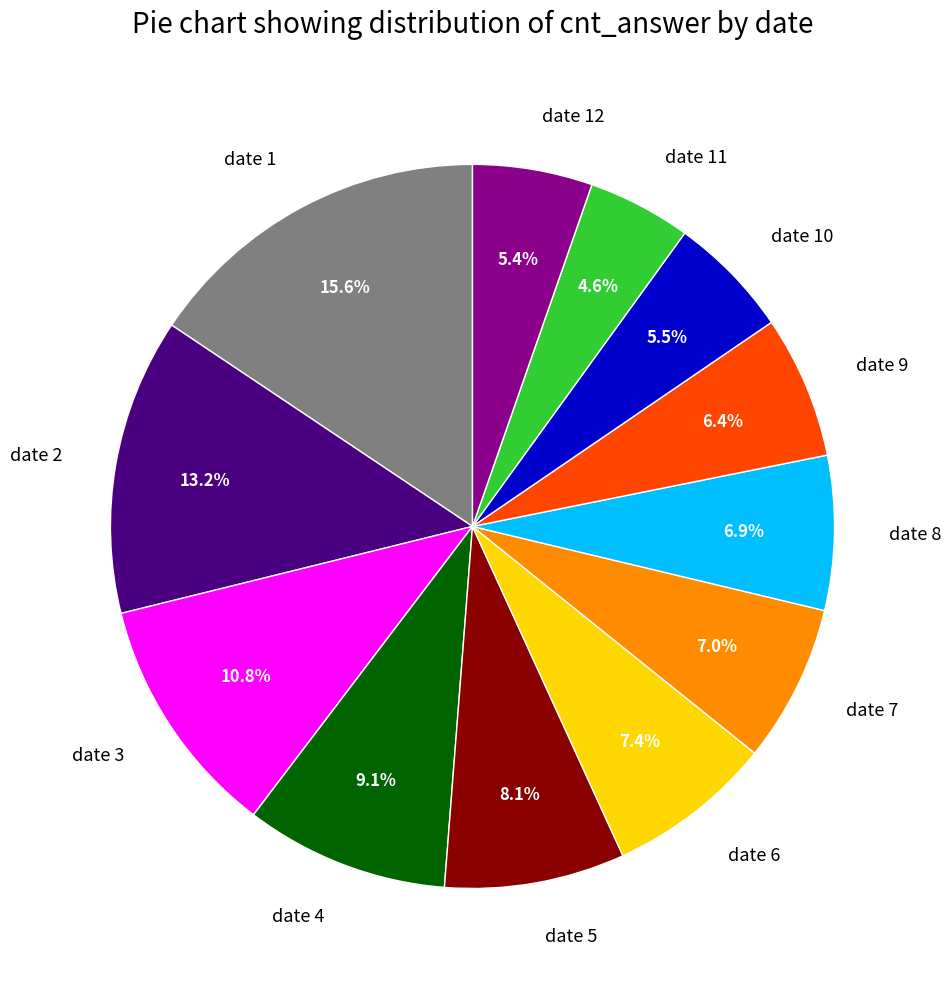

Combined, what portion of the pie is date 8 and date 3?

17.7%